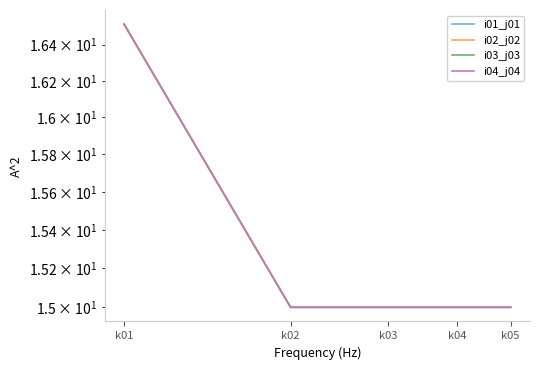

True or false: i02_j02 has more than 1 interior local peaks.

False